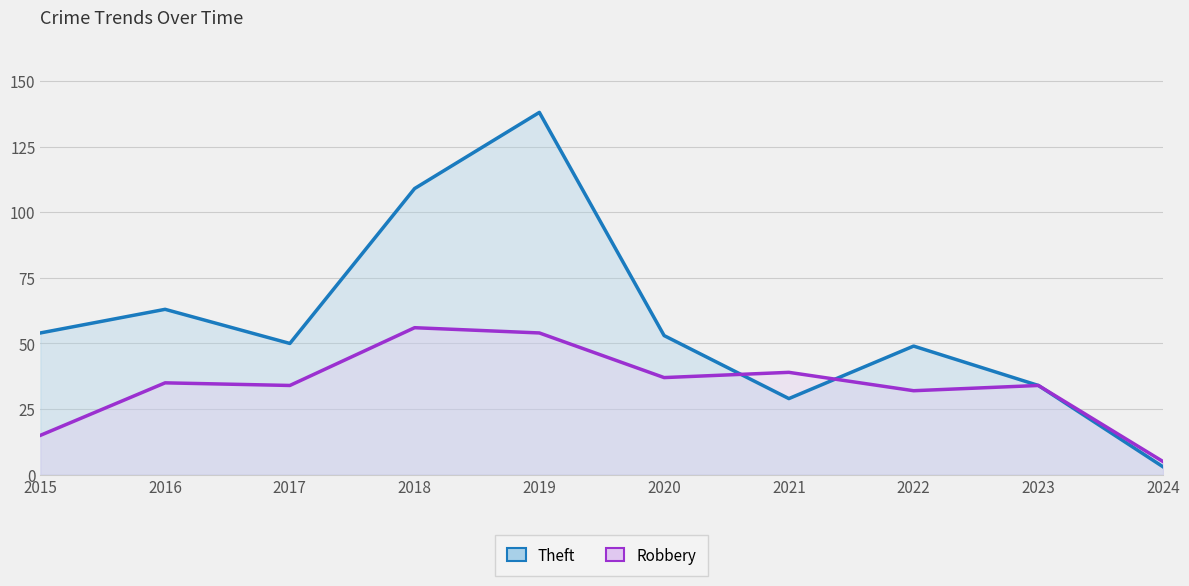

How many data points does each series have?

10